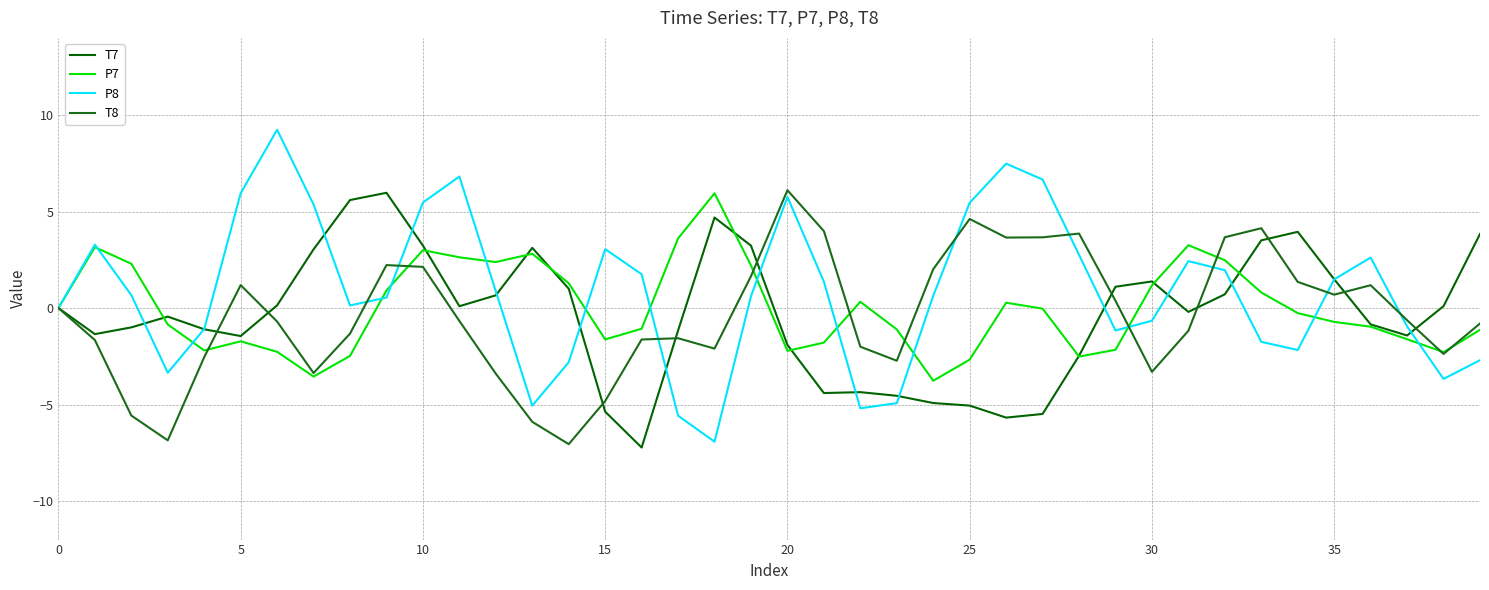

How many lines are shown in the chart?

4